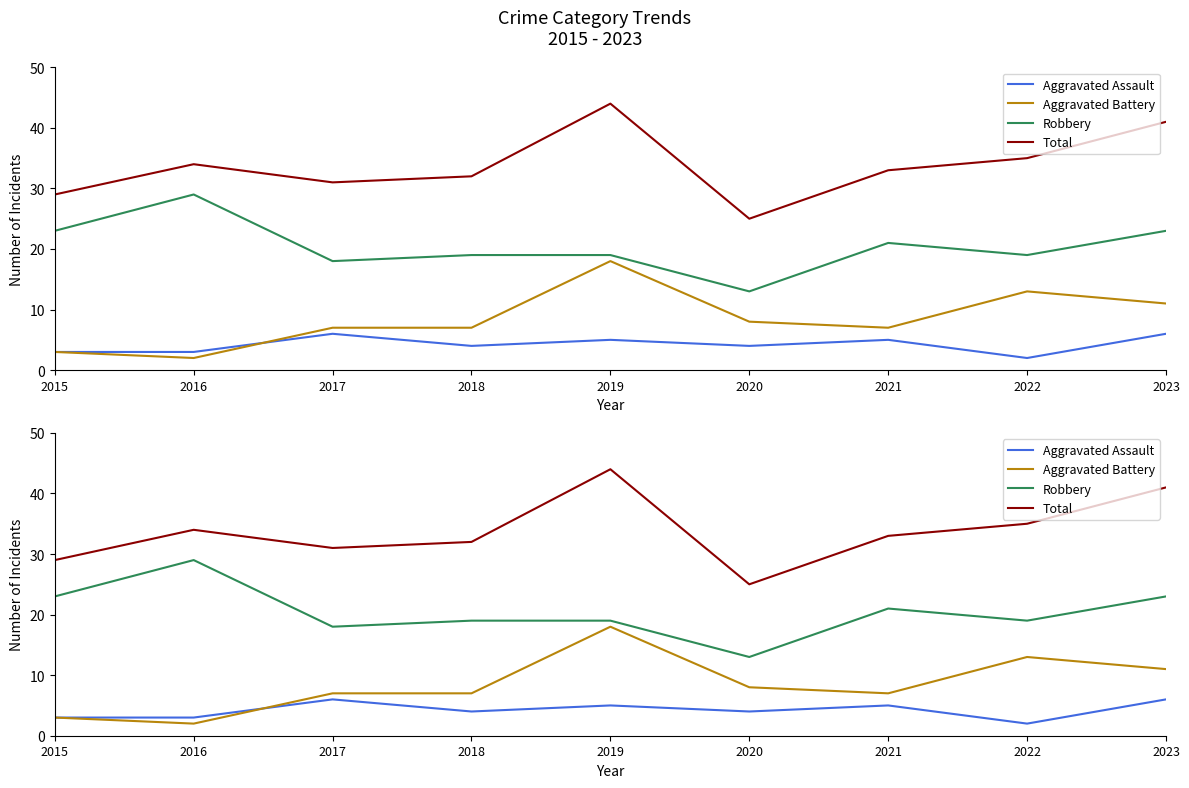

Which category has the highest value in the Robbery series?

2016